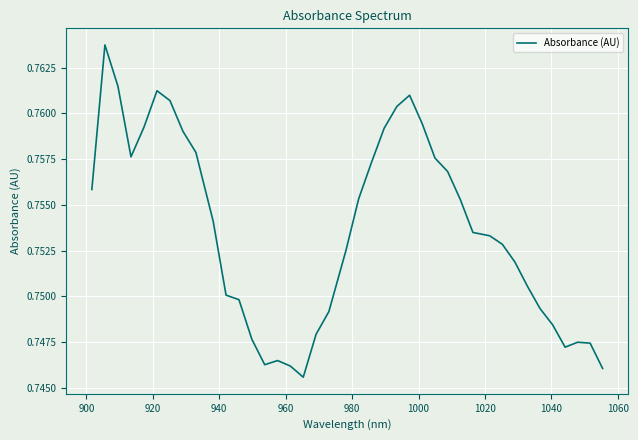

Does the chart have visible grid lines?

Yes